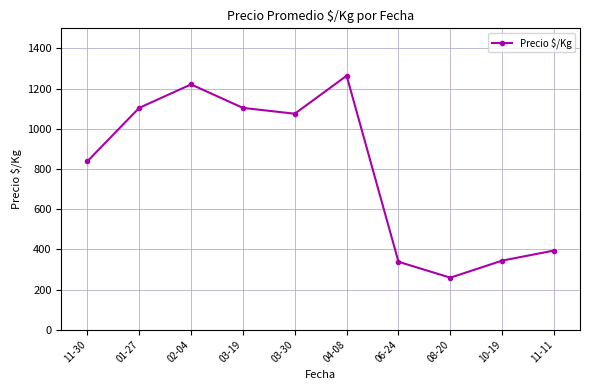

What is the value of the 2nd point from the left?

1104